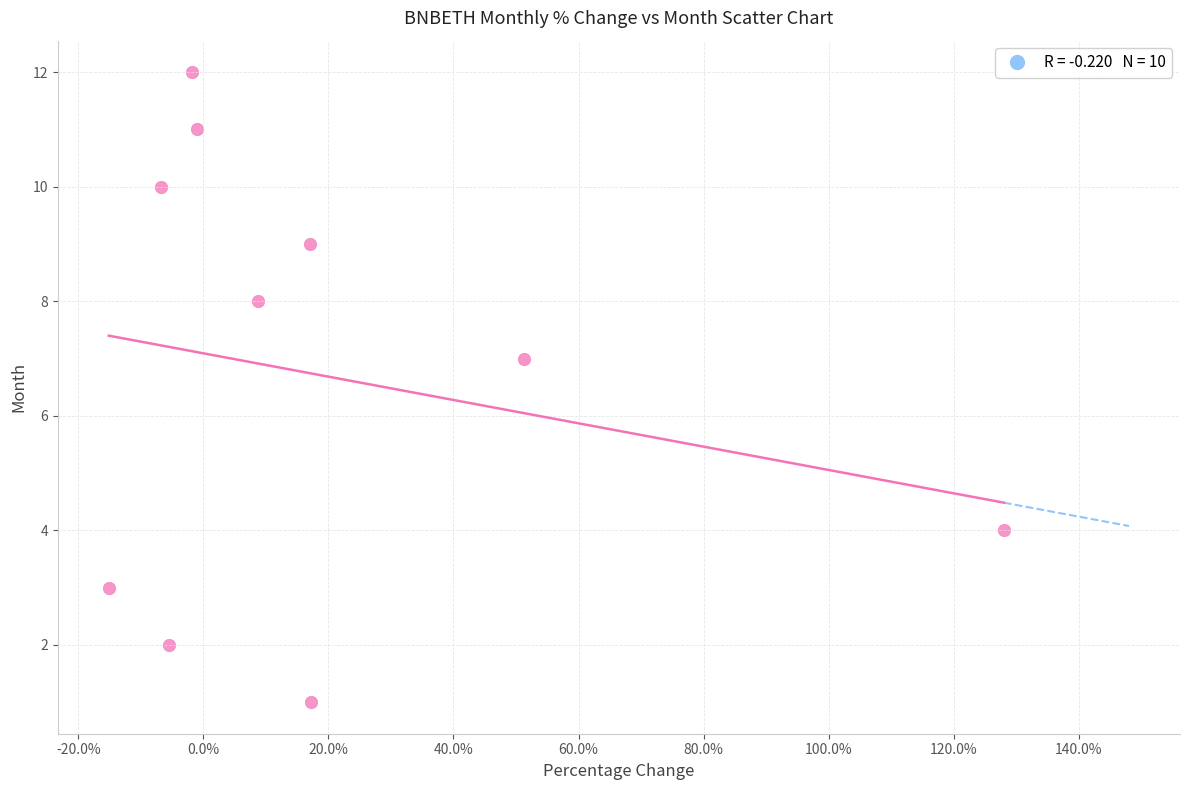

What Y value in the scatter plot is closest to 6?

7